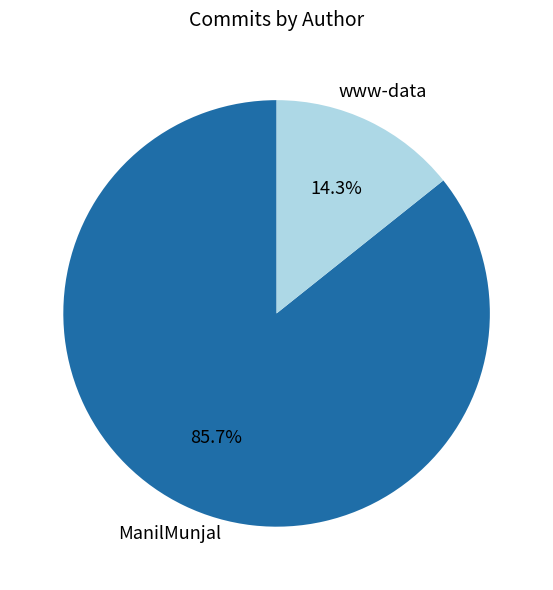

What is the largest slice in the pie chart?

ManilMunjal